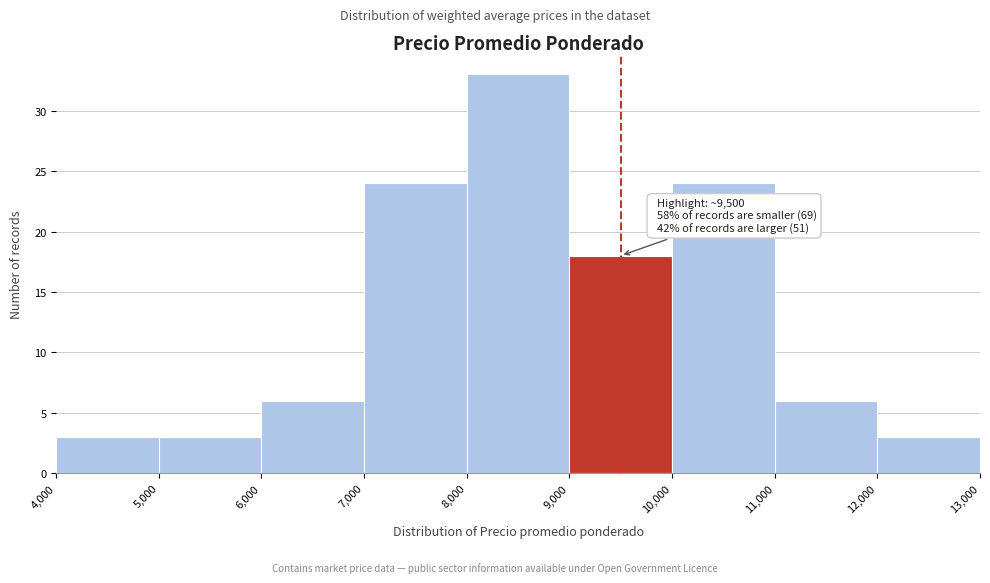

Over which range of the x-axis is the bar tallest?

8,000 to 9,000